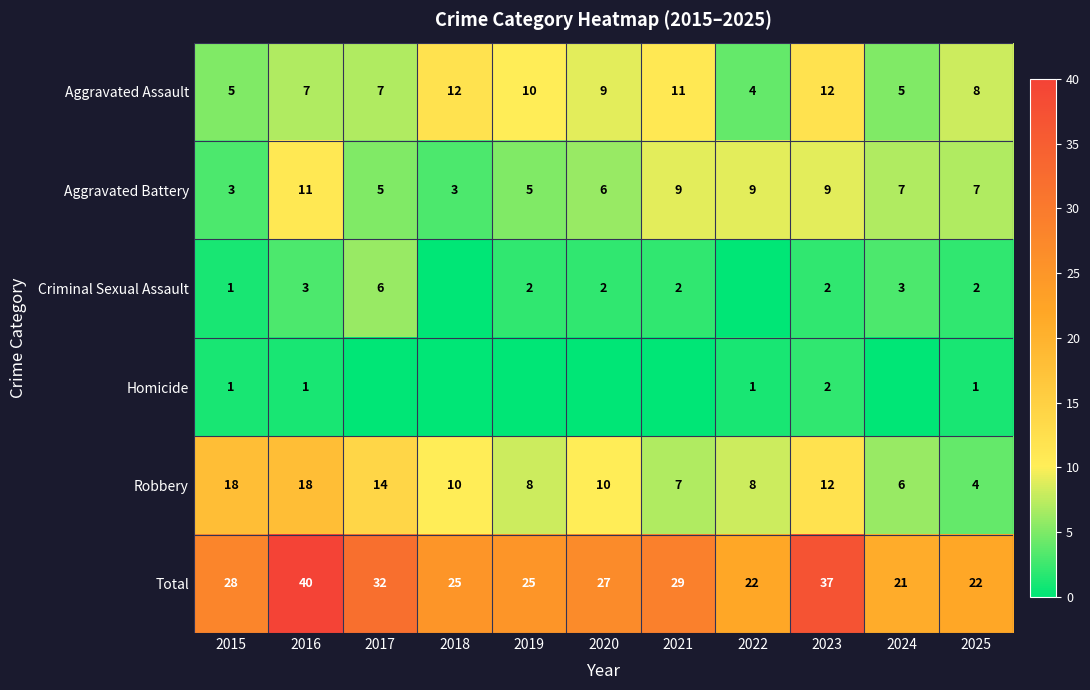

Where does the Aggravated Battery series first go above 7?

2016